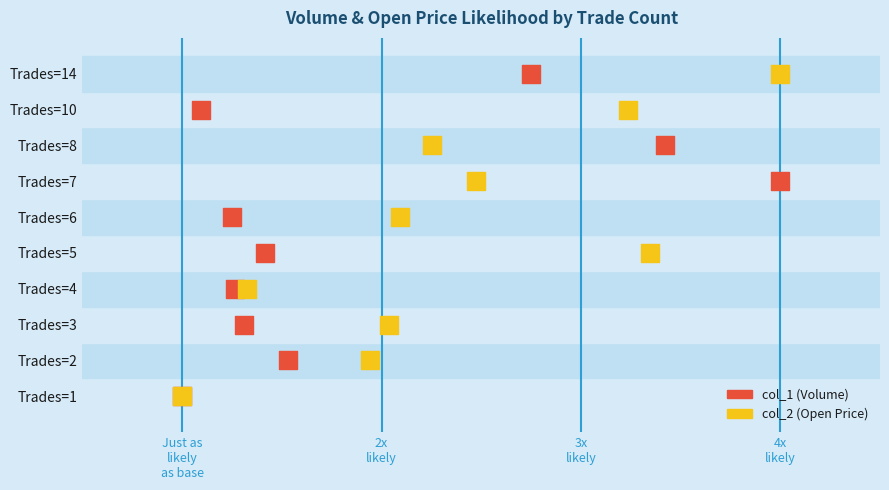

What are all the series names shown in the legend?

col_1 (Volume), col_2 (Open Price)